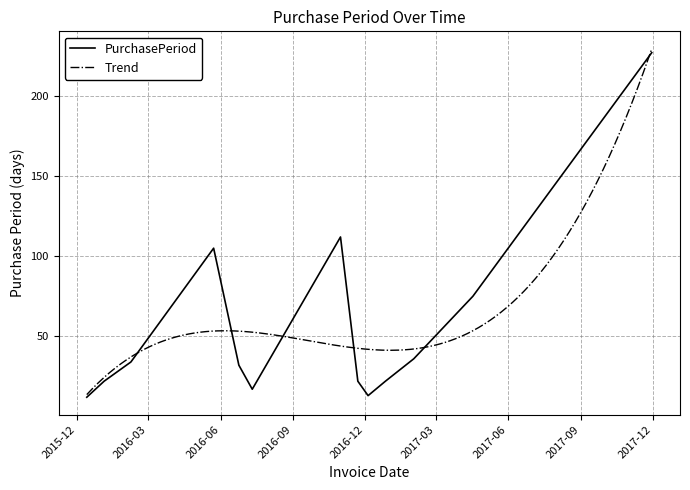

What is the value of the 3rd point from the left?

34